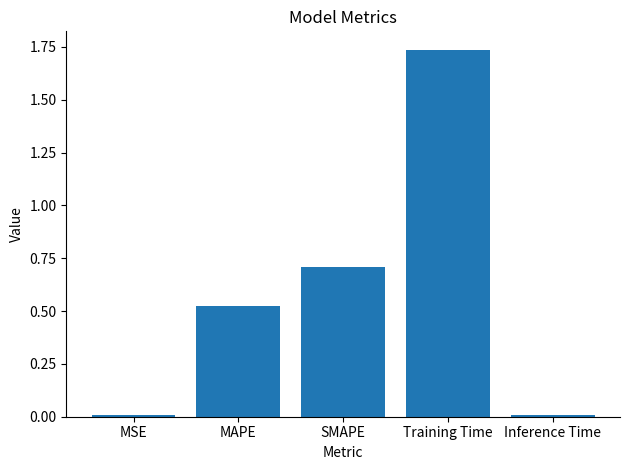

What is the approximate value at SMAPE?

0.7